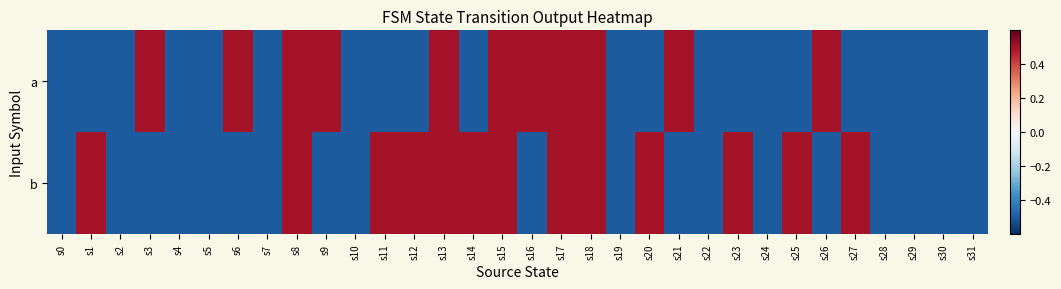

What is the greatest value displayed?

0.5